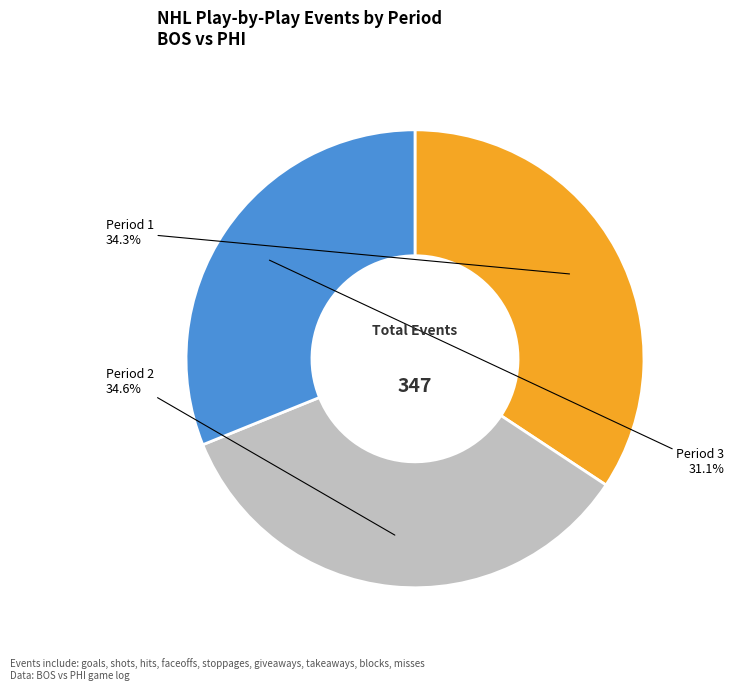

Is there any slice that represents more than half of the pie?

No